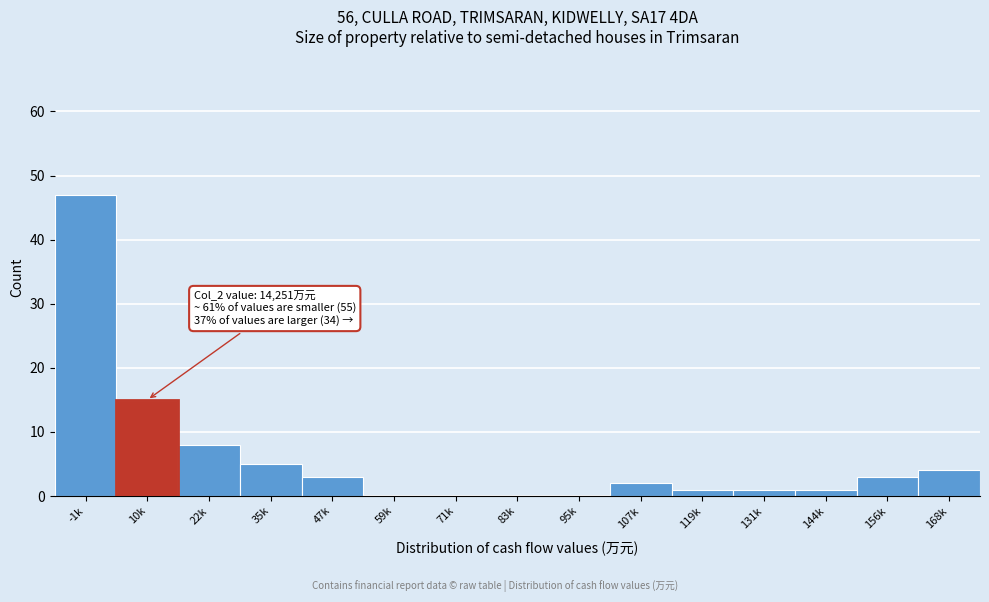

Reading left to right, list all the values displayed in this chart.

-1k=47	10k=15	22k=8	35k=5	47k=3	59k=0	71k=0	83k=0	95k=0	107k=2	119k=1	131k=1	144k=1	156k=3	168k=4